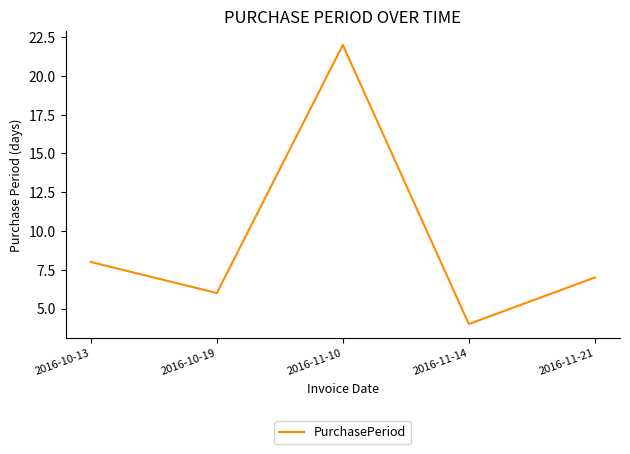

List the labels in order of value, smallest first.

2016-11-14, 2016-10-19, 2016-11-21, 2016-10-13, 2016-11-10